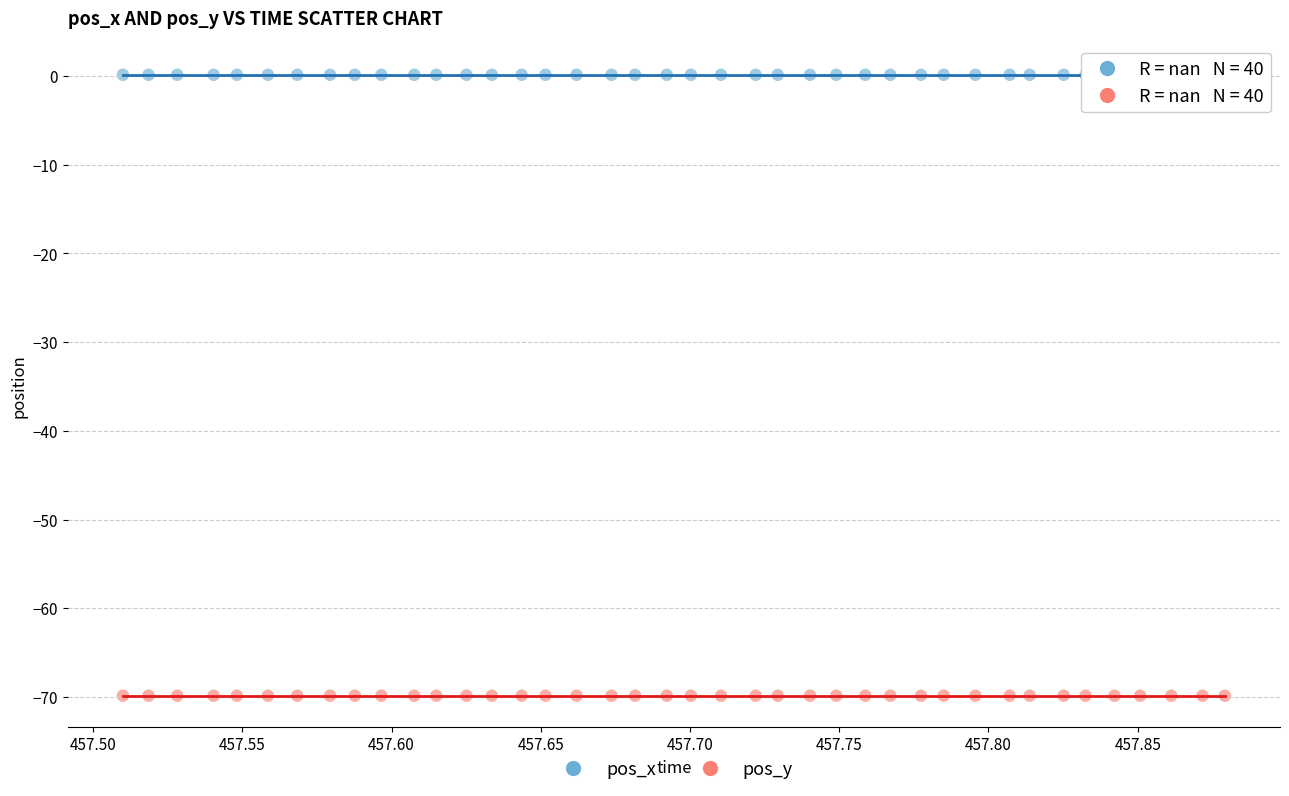

Which series contains the highest Y value?

pos_x